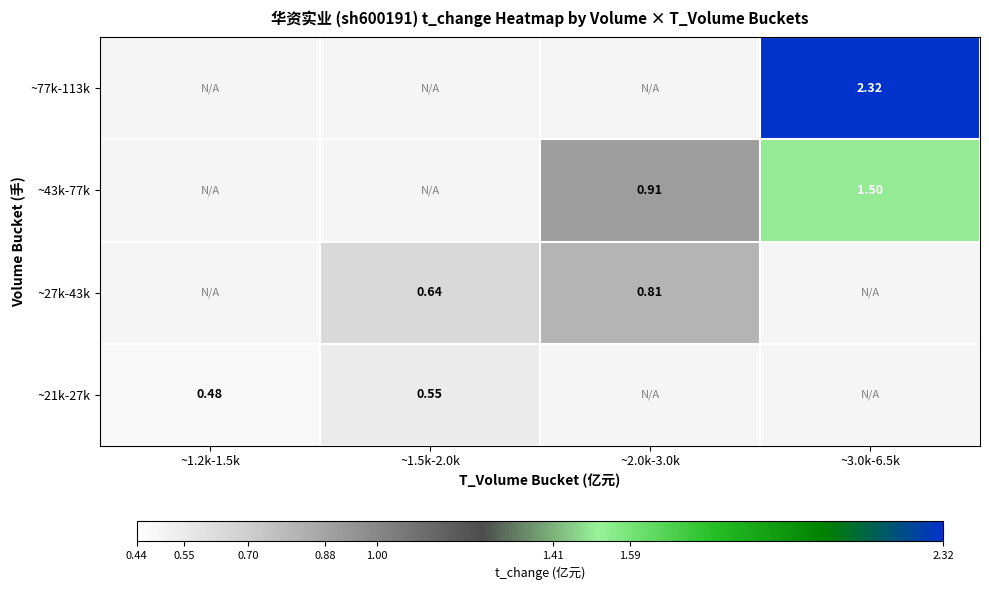

At how many categories does at least one series exceed 0?

4